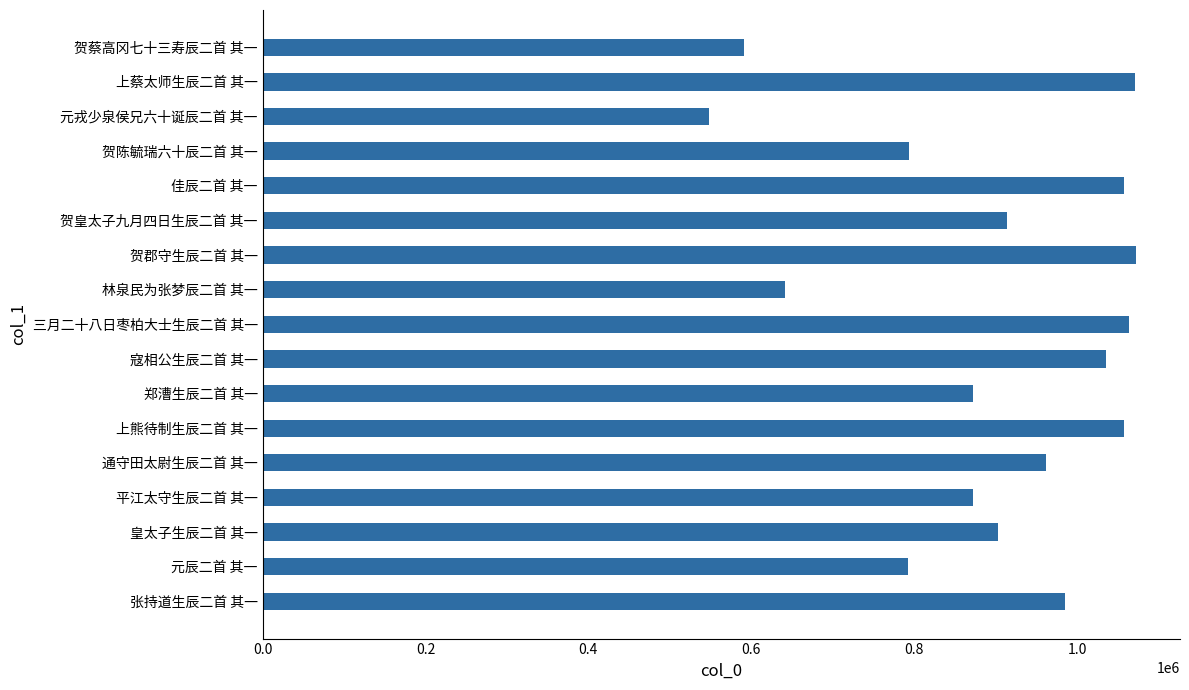

Does the chart contain stacked bars?

No